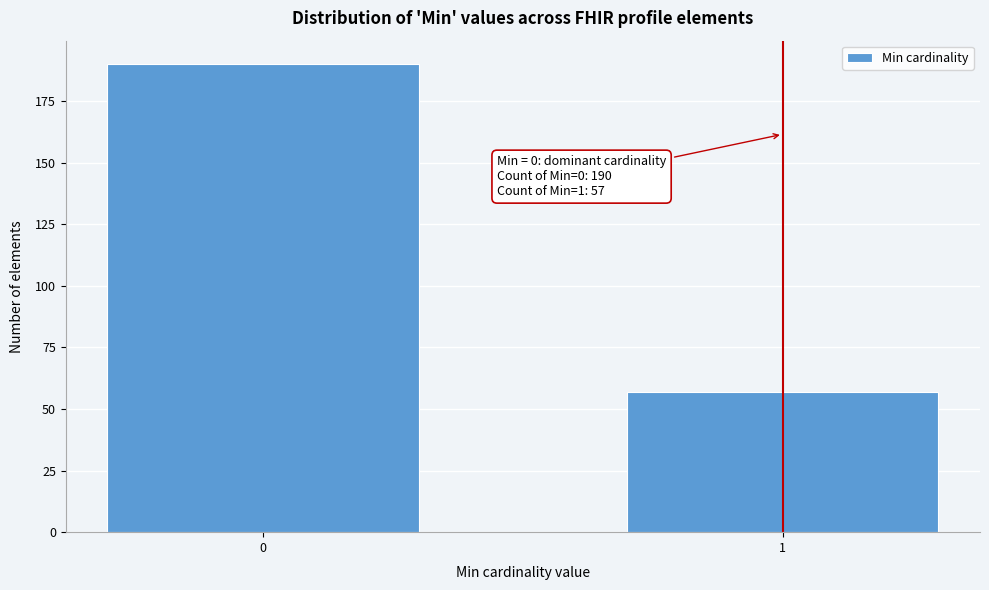

Reading left to right, transcribe all the data shown in this chart.

190	57